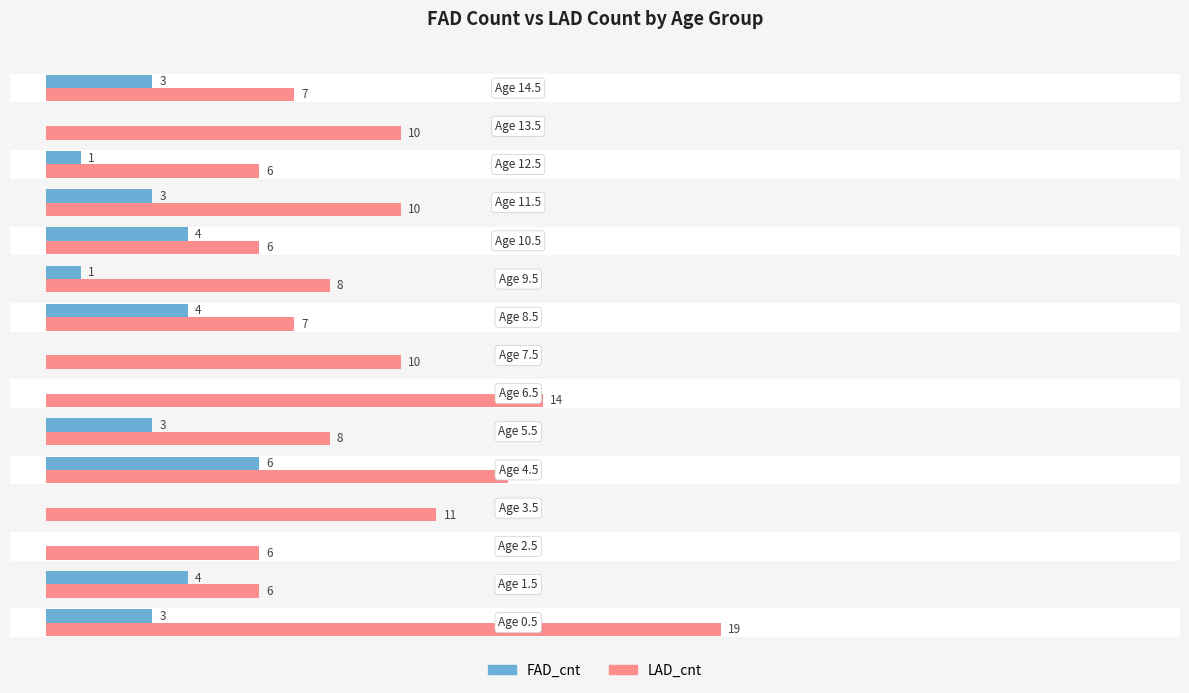

Which series has the largest total across all categories?

LAD_cnt